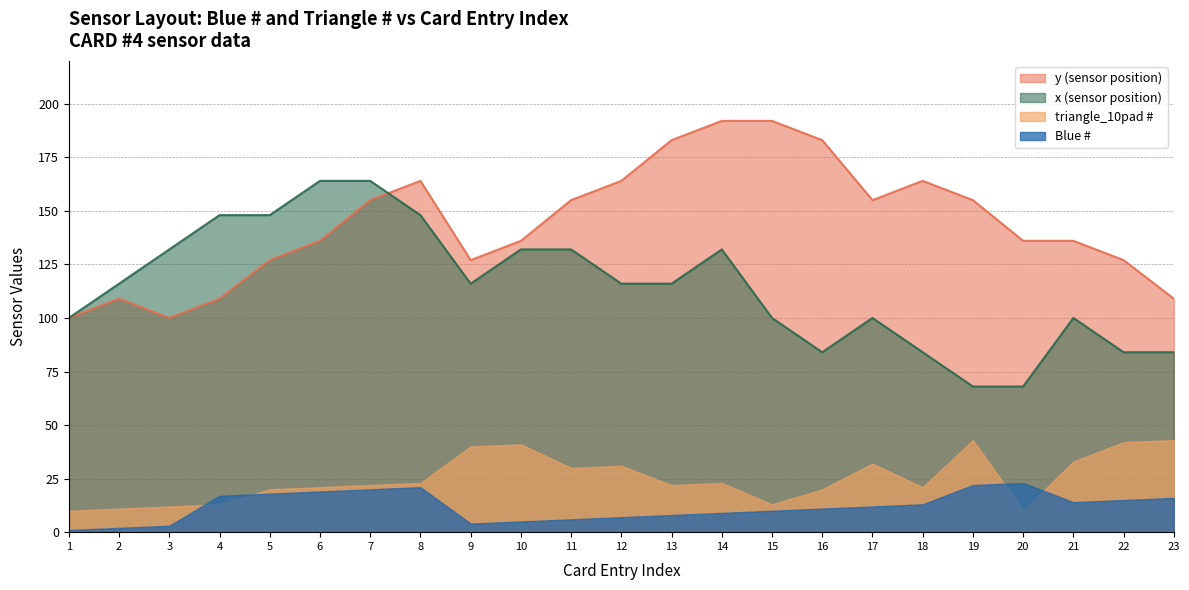

Which series changed the most between 6 and 18?

x (sensor position)